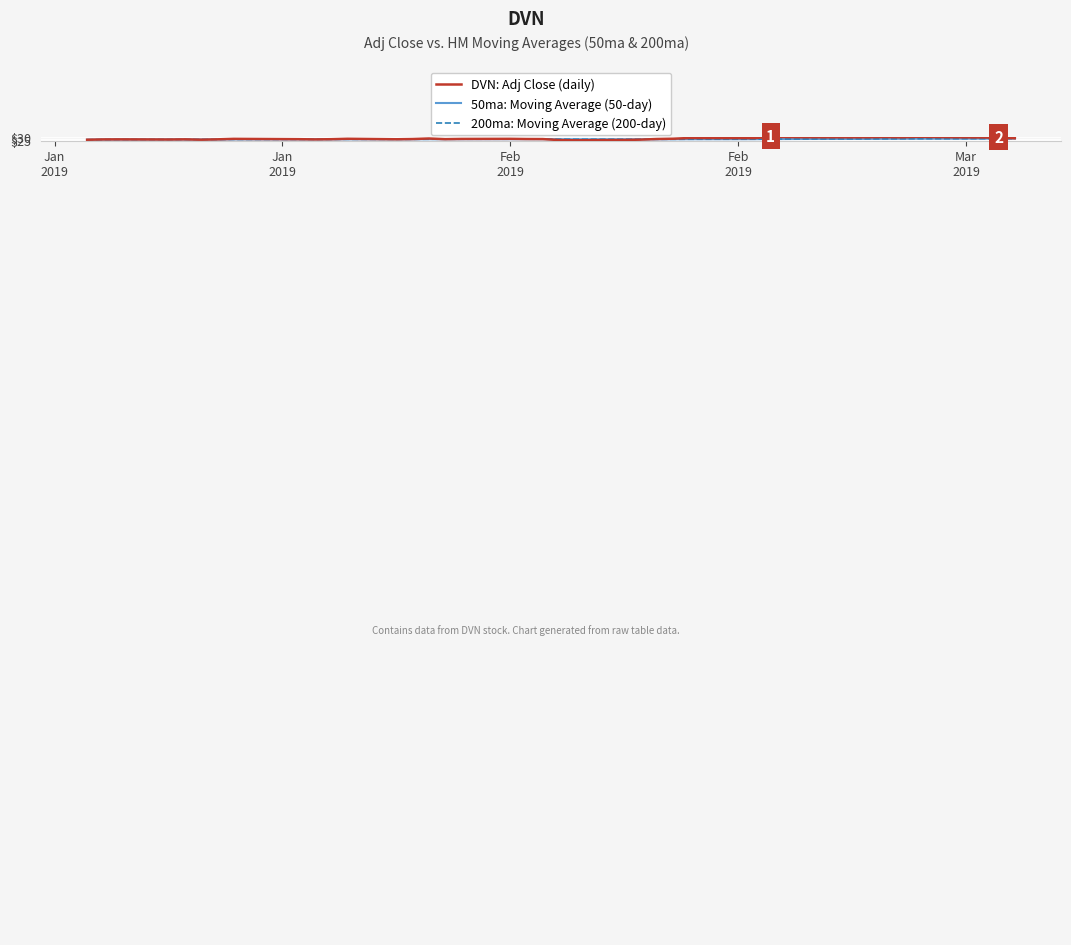

Does the chart have visible grid lines?

Yes